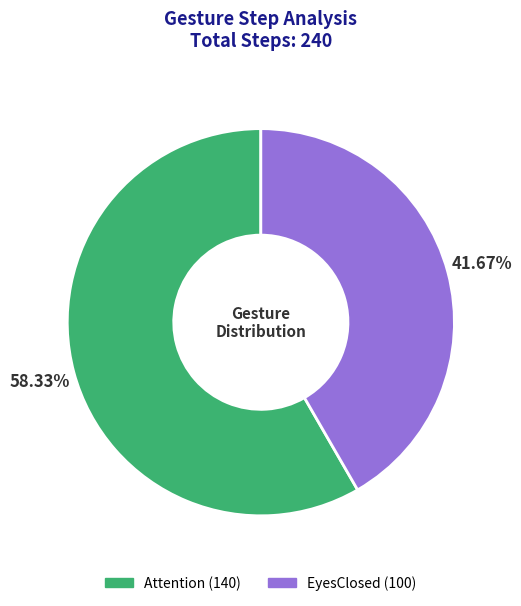

Which slice is the smallest?

EyesClosed